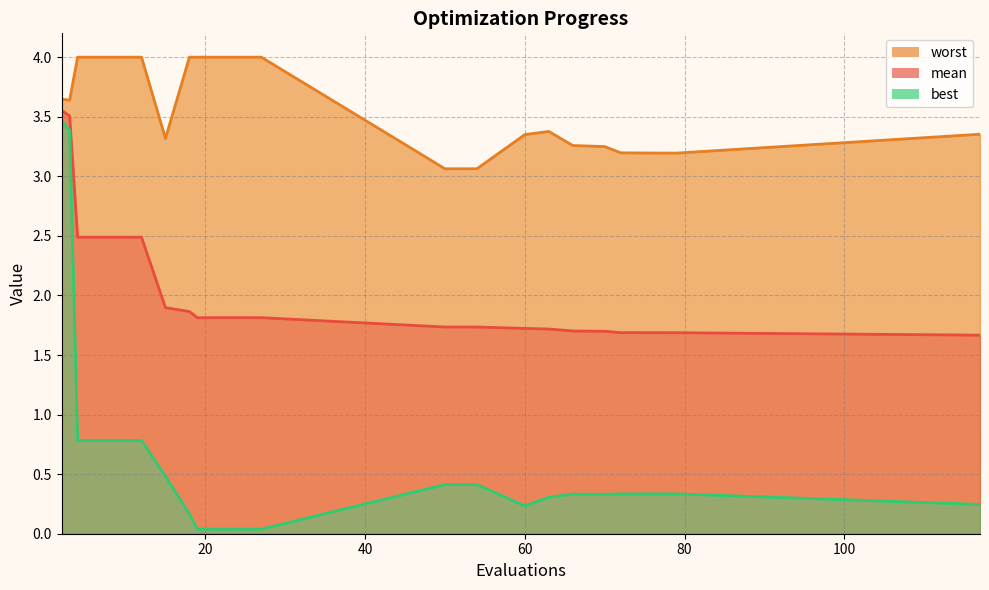

At which label is mean closest to 2?

15